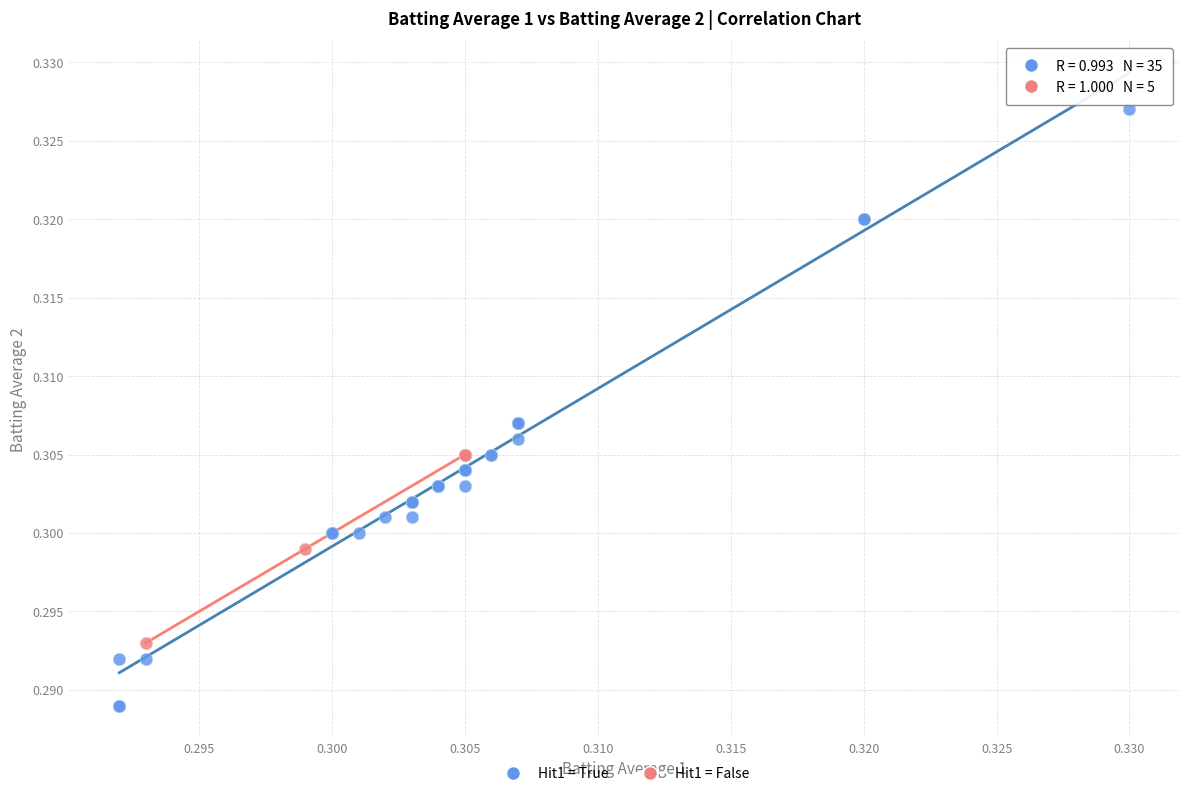

Which series contains the highest Y value?

Hit1 = True